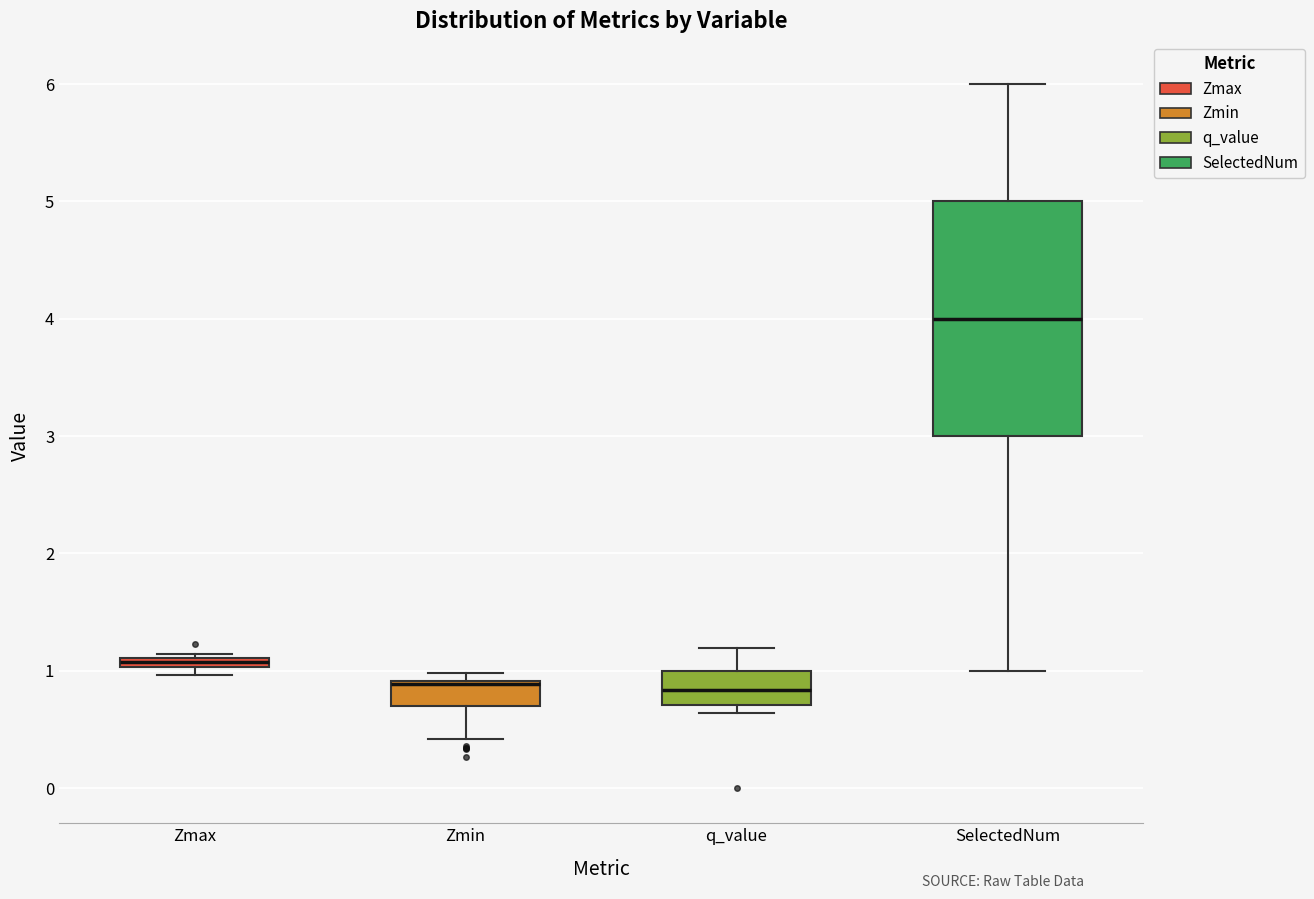

Where is the lower edge of the box for Zmax on the y-axis? The values are not printed on the chart, so give them approximately, as read against the axis.

1.0